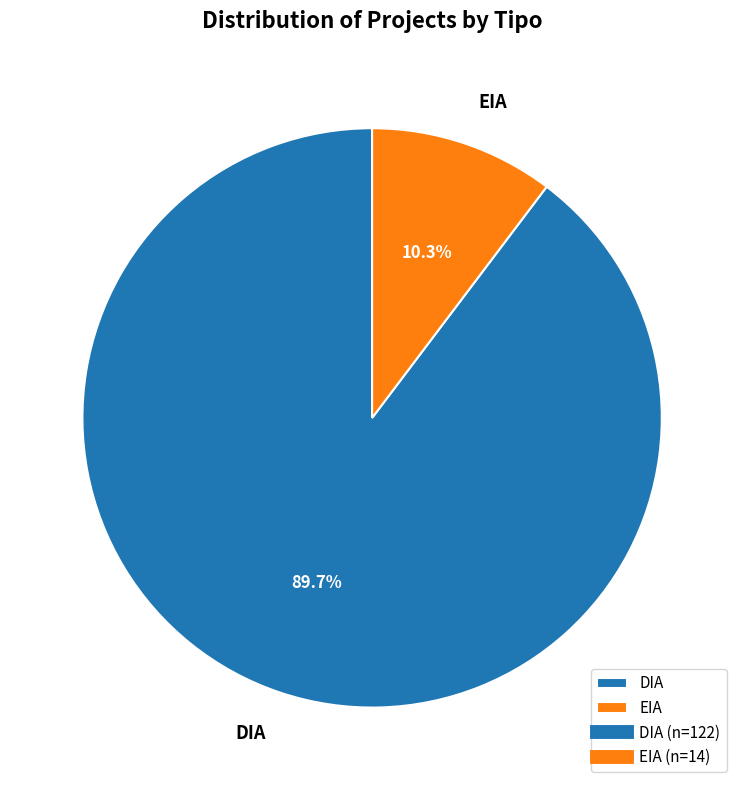

Which slice is the largest?

DIA